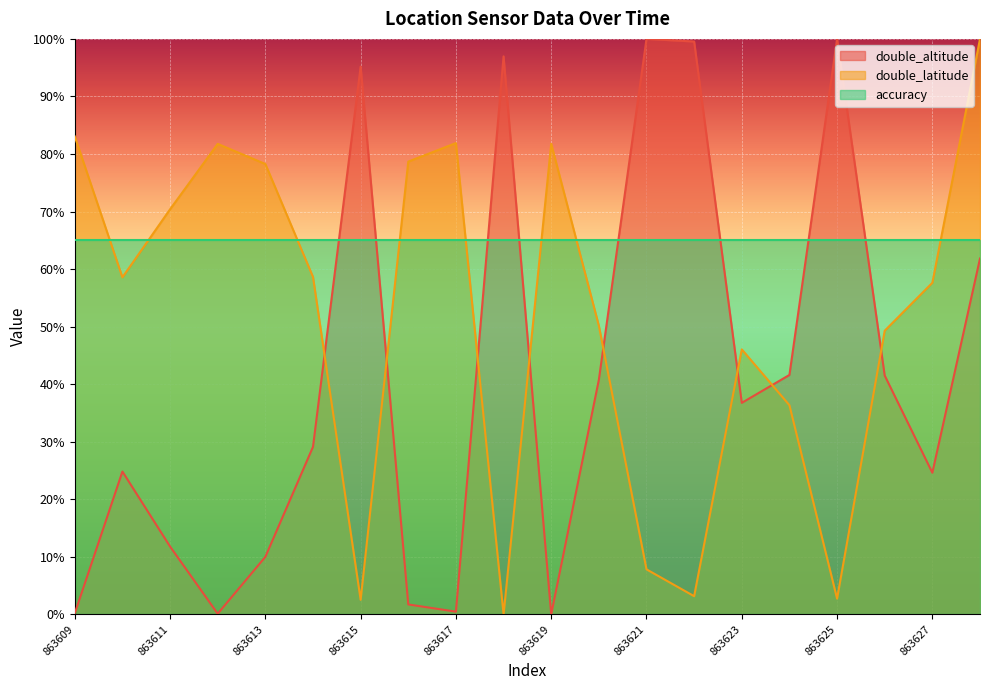

How many data points in double_latitude are less than 58?

10